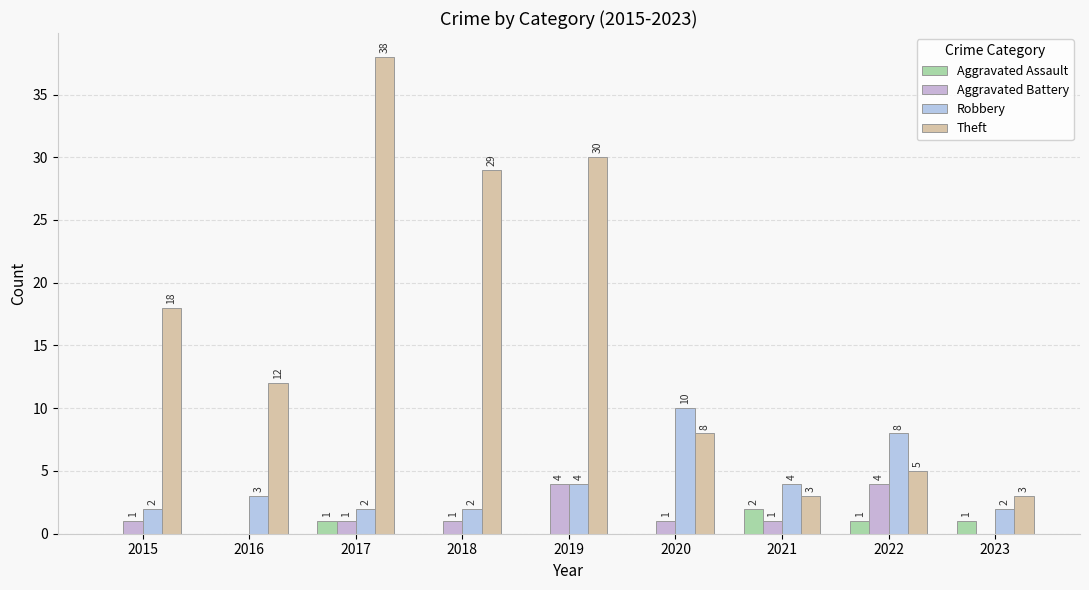

What is the value of the Aggravated Battery bar at the 1st from the left?

1